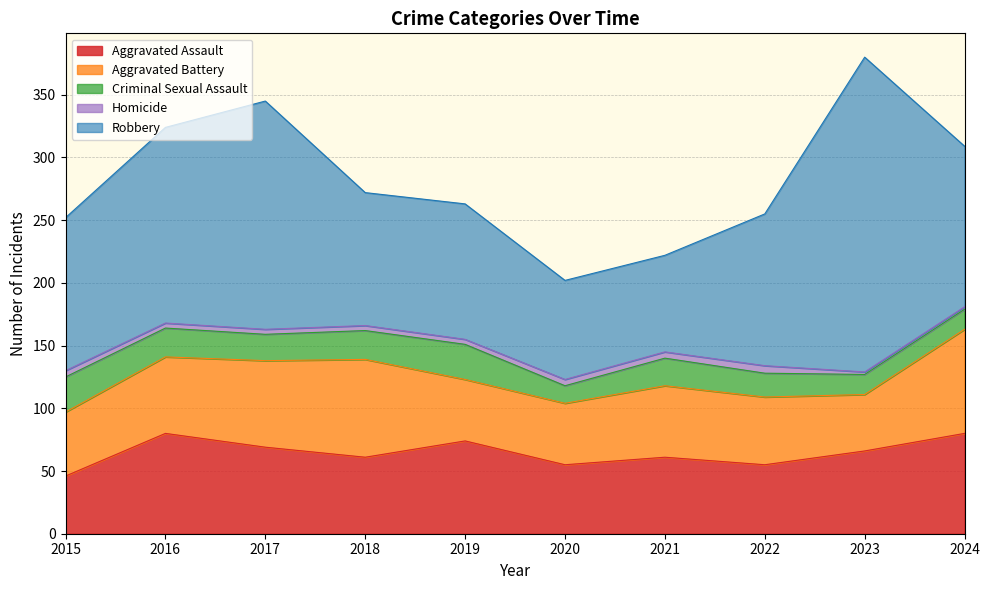

Rank the series at 2024 from highest to lowest value.

Robbery, Aggravated Battery, Aggravated Assault, Criminal Sexual Assault, Homicide